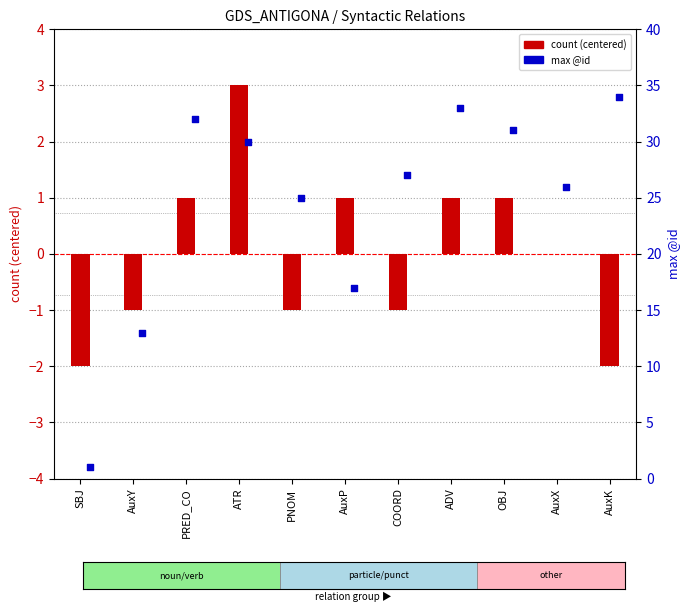

Which series has the largest total across all categories?

max @id